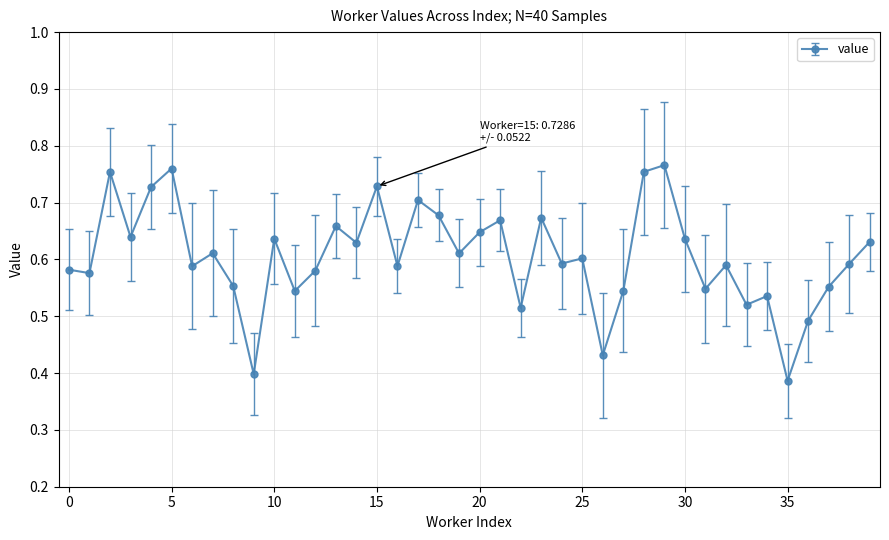

True or false: there are more than 1 points higher than both neighbors.

True